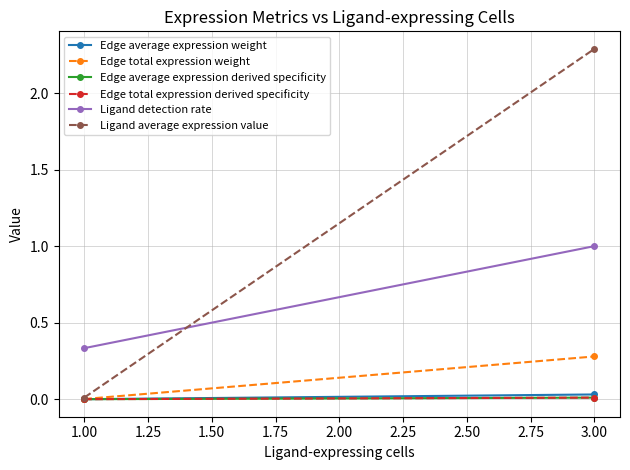

Which series has the largest range (max minus min)?

Ligand average expression value